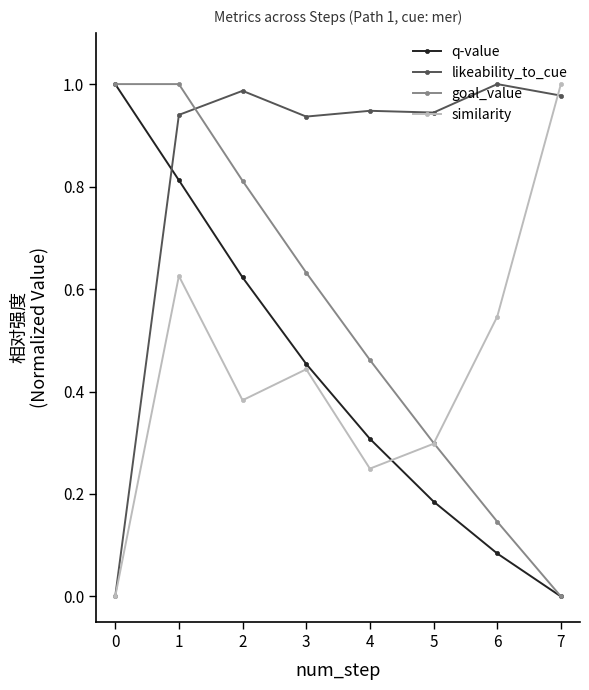

The likeability_to_cue series shows 1.0 at 6. True or false?

True